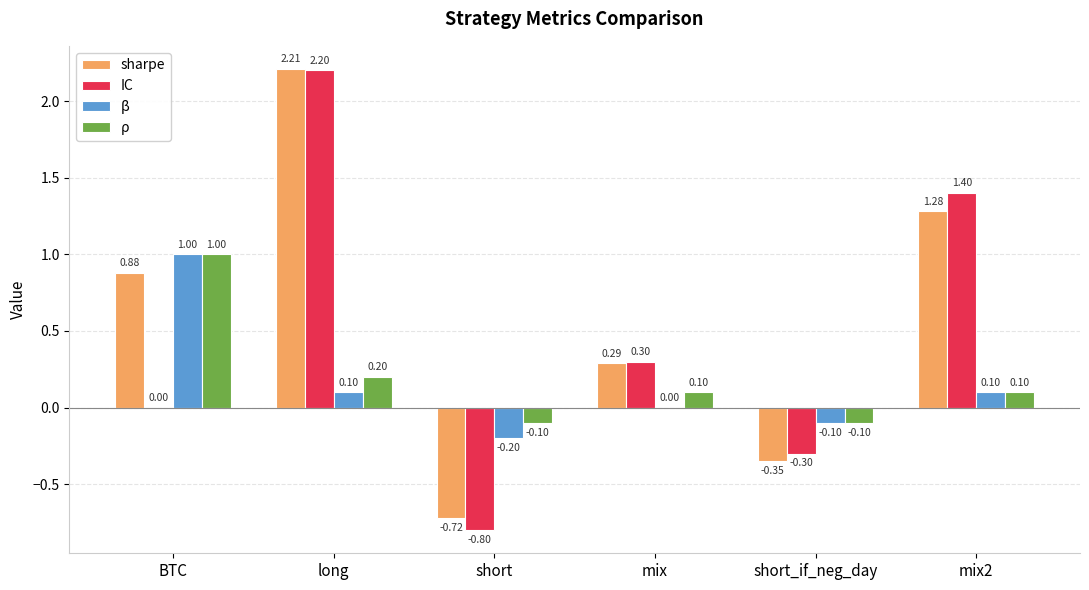

At which category is the sum across all series the highest?

long